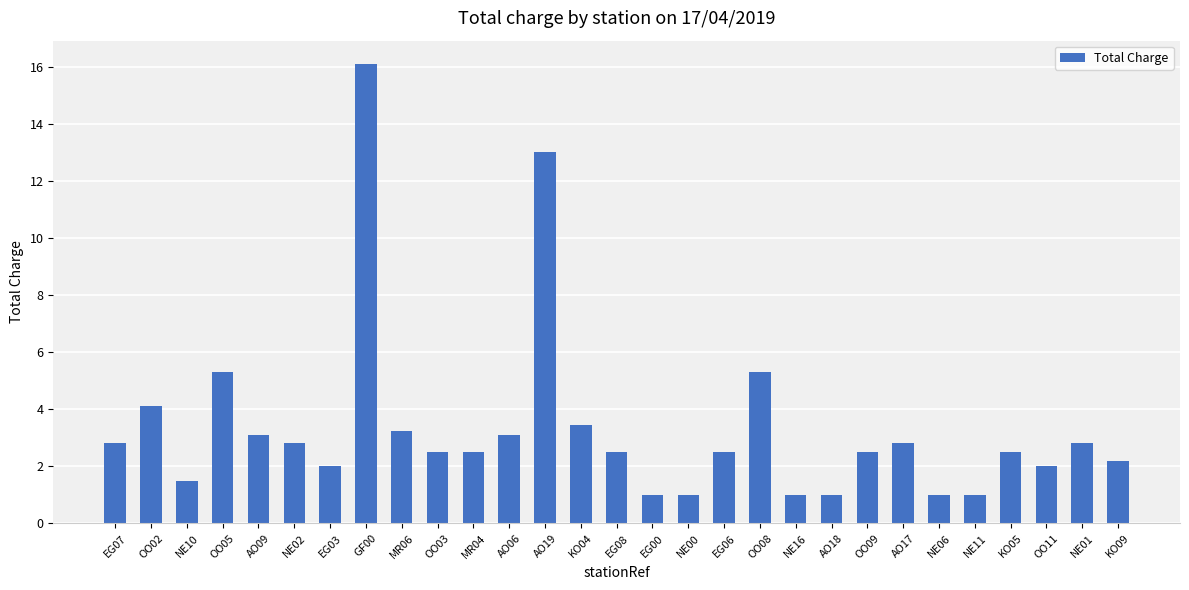

What is the smallest value displayed?

1.0